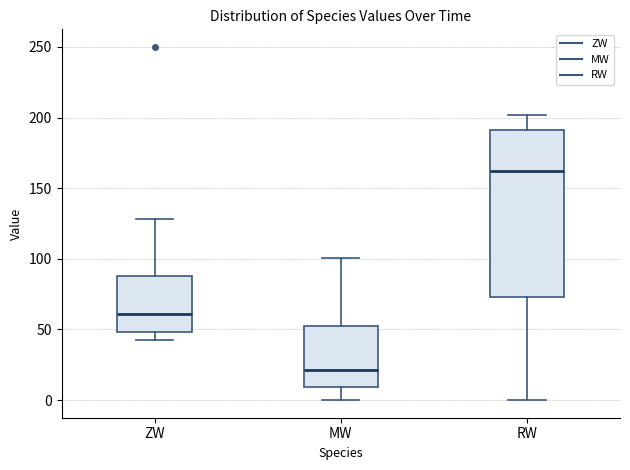

Which box is the tallest, from its lower edge to its upper edge?

RW